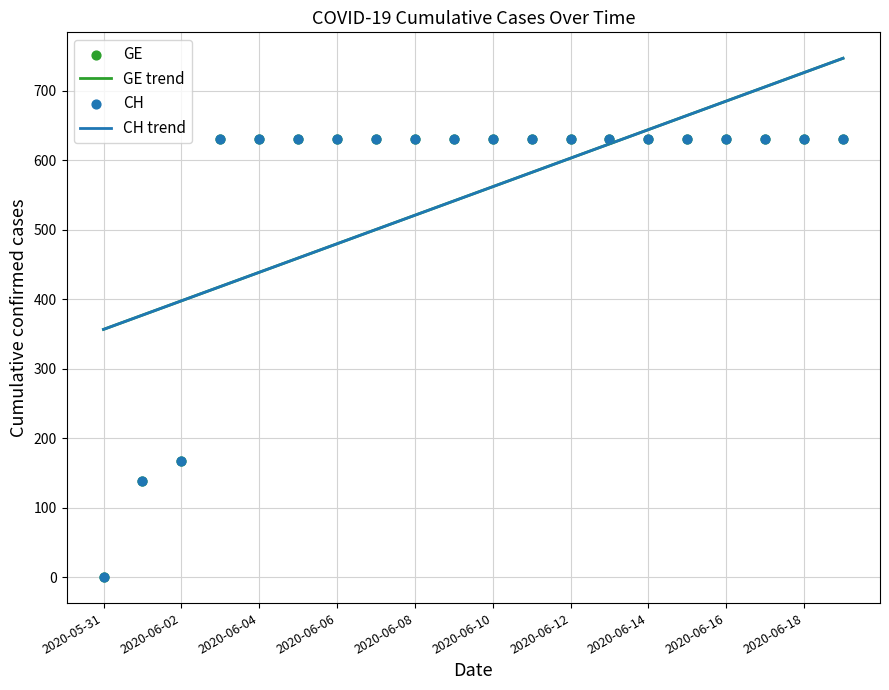

Is the value of GE at 2020-06-16 greater than the value of GE trend at 15?

No